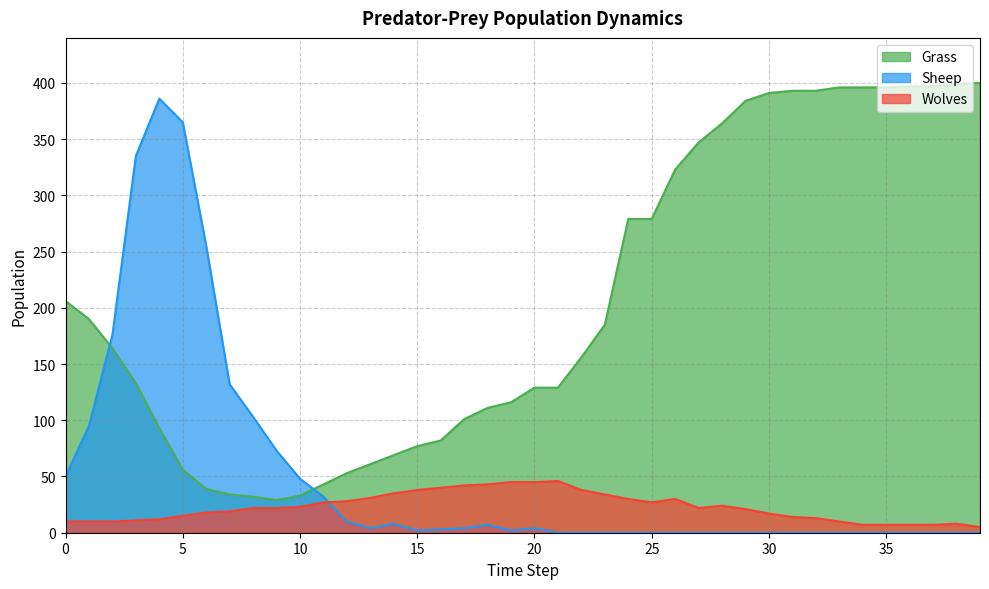

What is the value of the Grass point at the 2nd from the left?

190